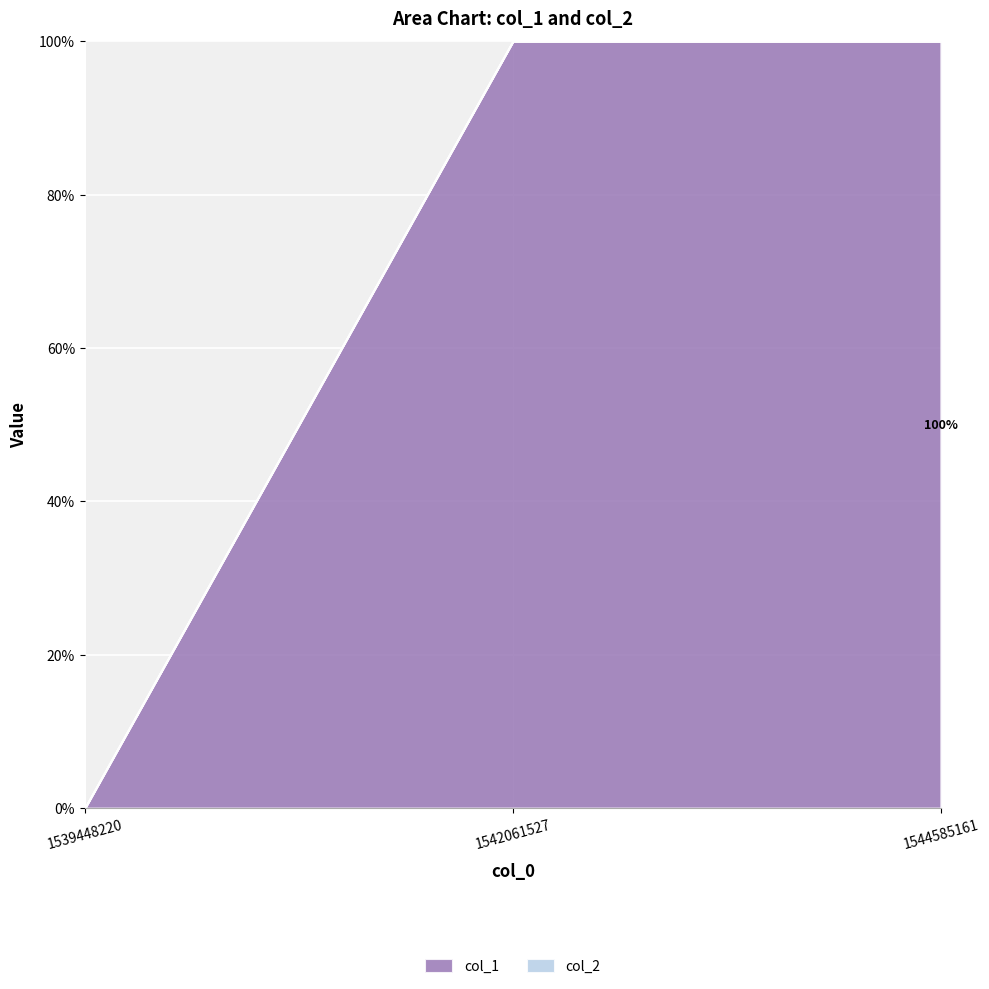

At which label is col_2 closest to 0?

1539448220